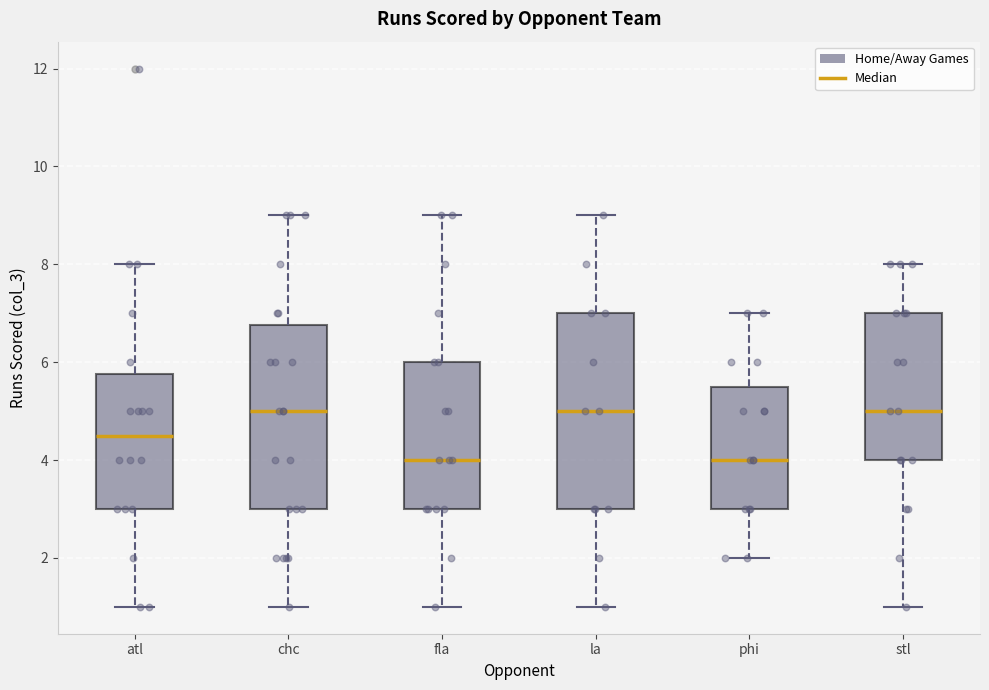

Comparing the boxes themselves (not the whiskers), which one is the tallest?

la